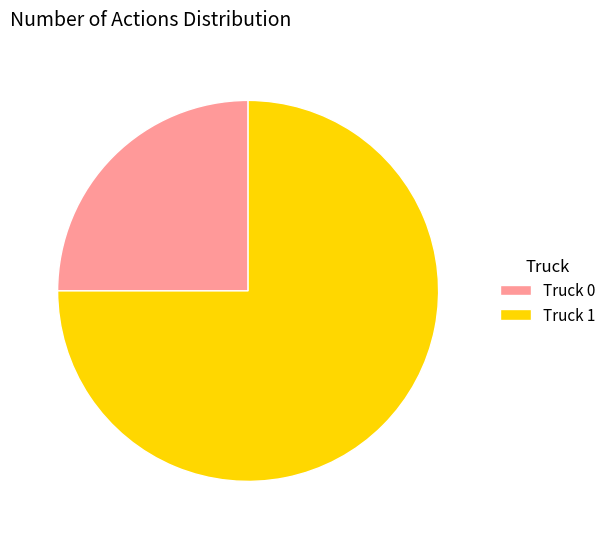

Is the sum of Truck 1 and Truck 0 greater than half?

Yes